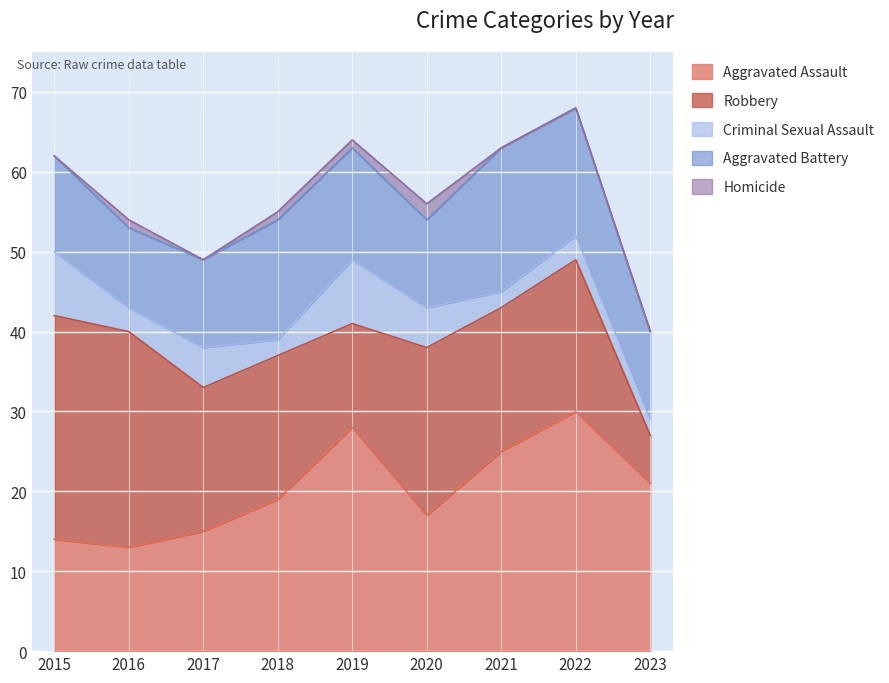

Which has a higher value, 2015 or 2022?

2022